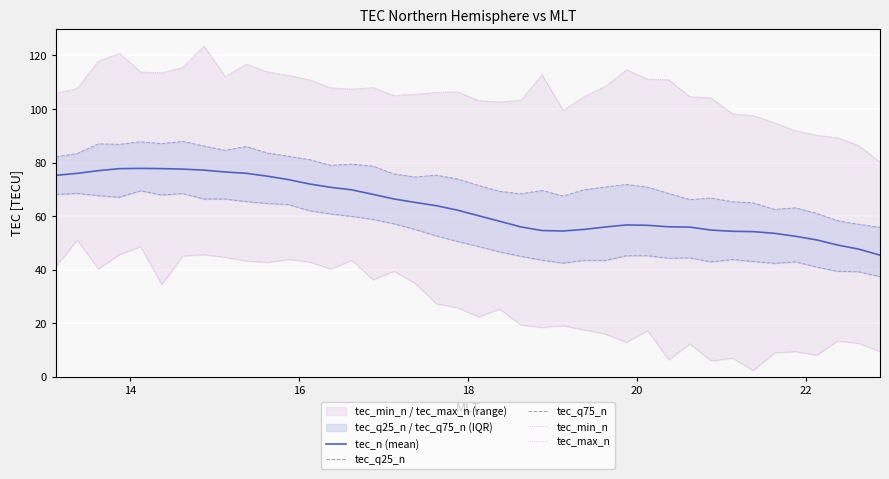

Which series has the largest range (max minus min)?

tec_min_n